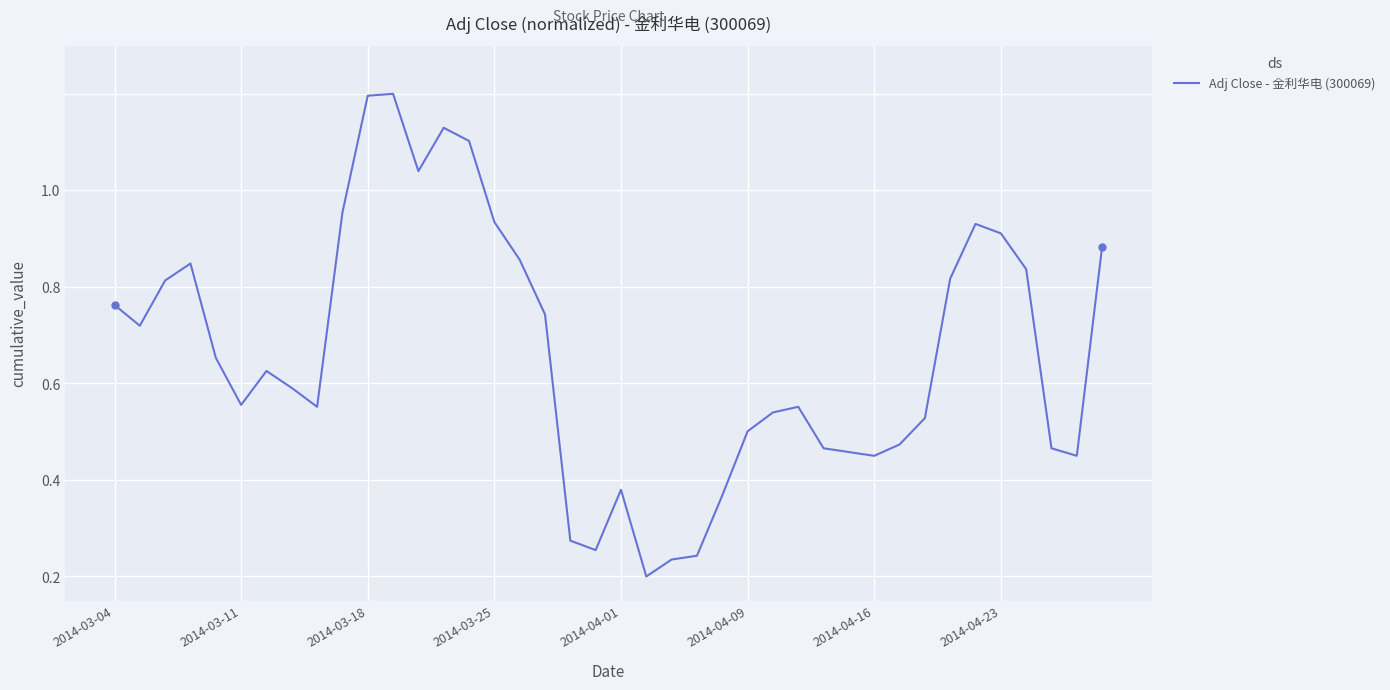

How many points are higher than both their immediate neighbors (excluding endpoints)?

7